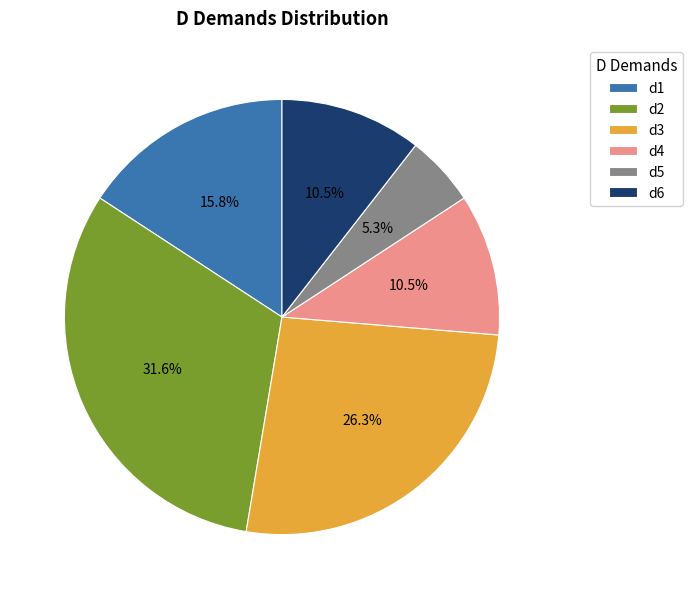

What percentage do d1 and d2 together represent?

47.4%